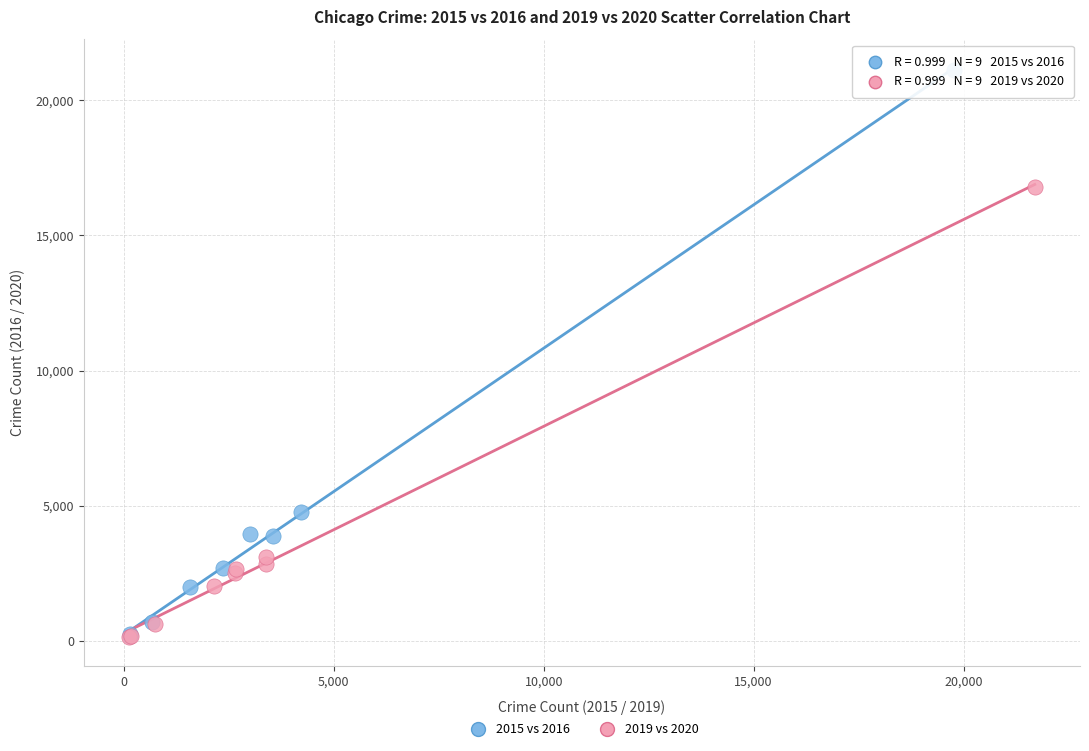

Which series has the largest Y range (max minus min)?

2015 vs 2016